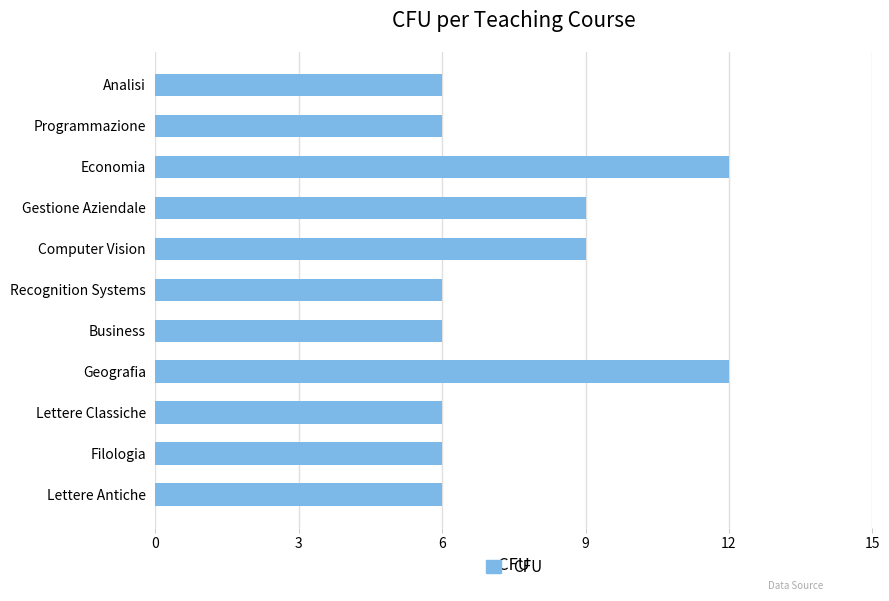

What is the greatest value displayed?

12